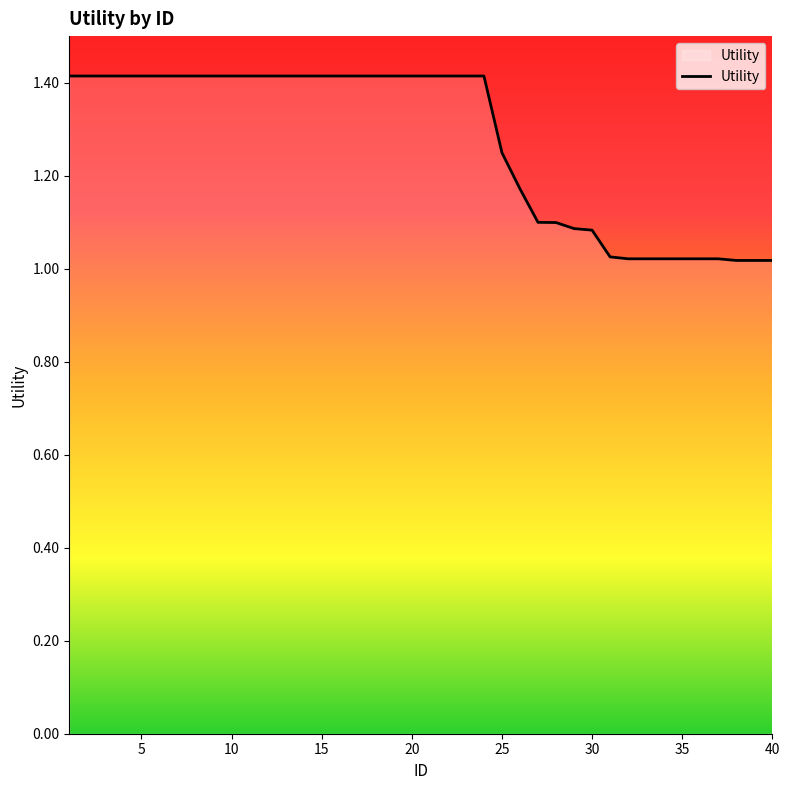

What is the greatest value displayed?

1.4